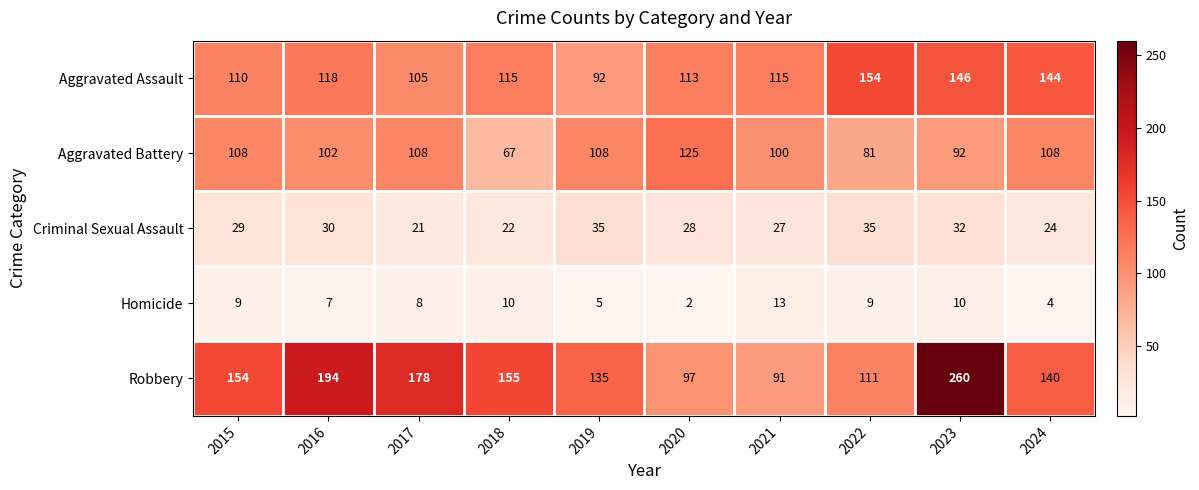

How many data points does each series have?

10